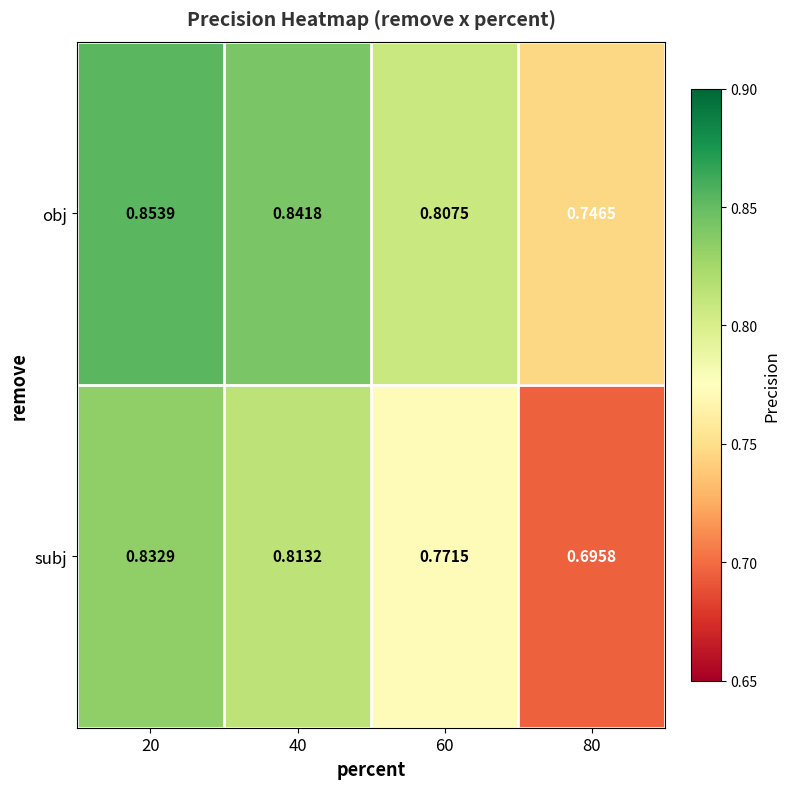

What is the total value across all series at 60?

1.6